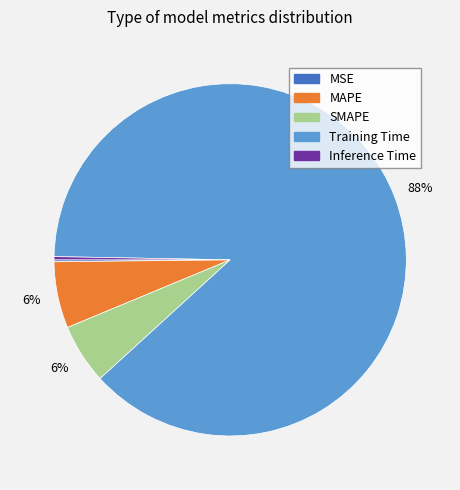

Does any single category account for the majority?

Yes